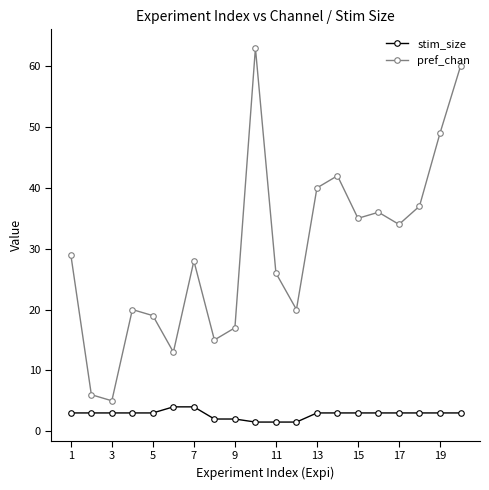

Which series has the largest range (max minus min)?

pref_chan